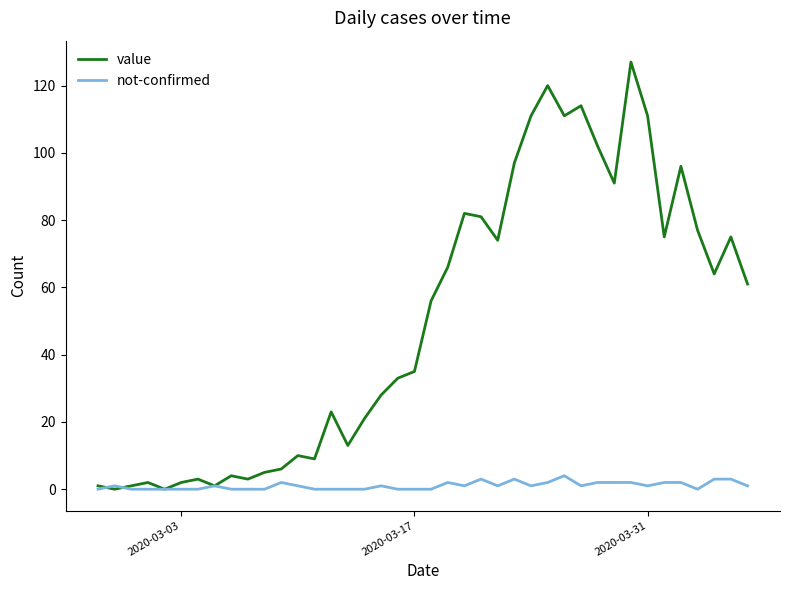

Which series has the widest spread of values?

value